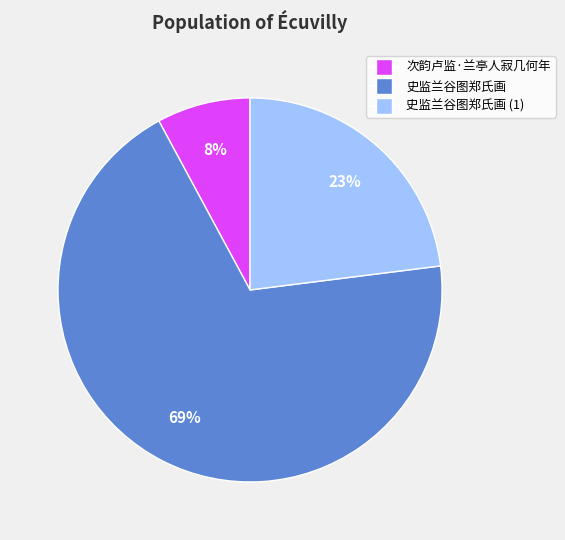

Is there a majority slice in this chart?

Yes